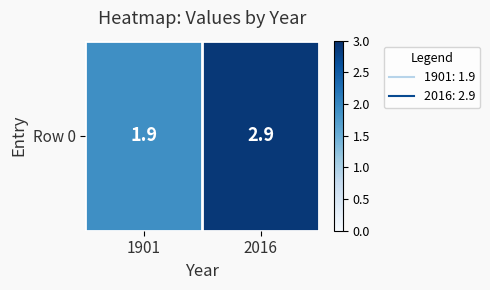

Which label corresponds to the largest value in the chart?

2016